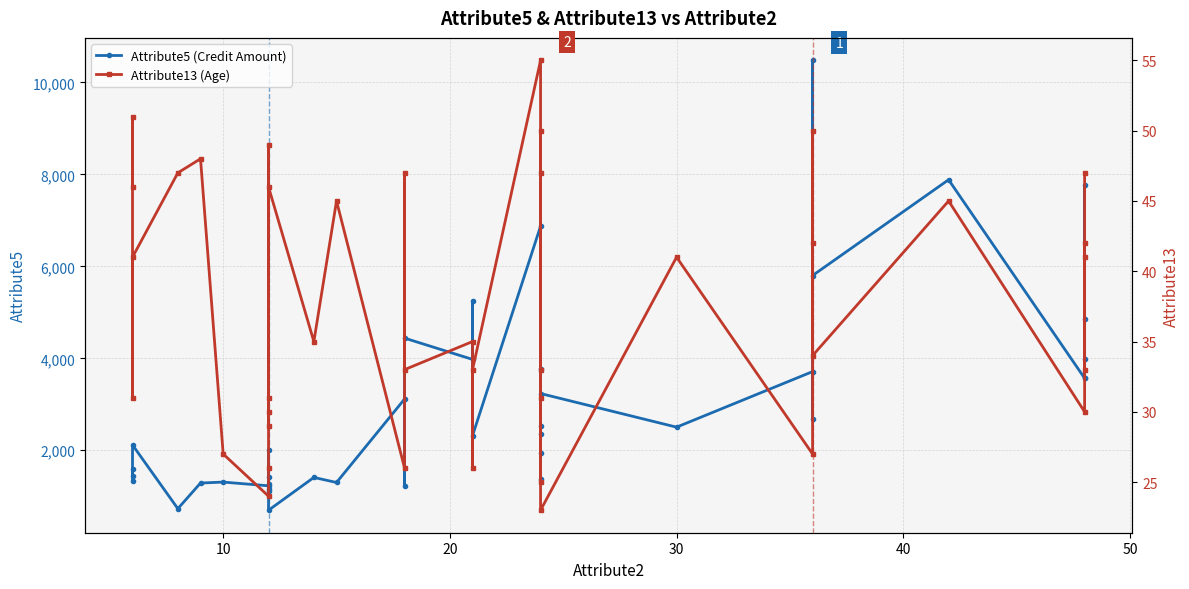

What is the value of the Attribute13 (Age) point at the 29th from the left?

23